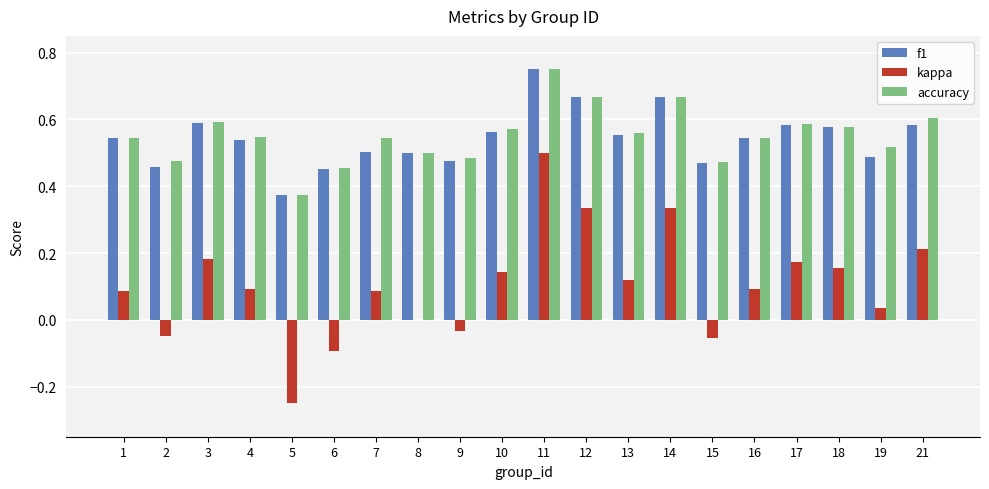

Which series changed the most between 11 and 18?

kappa